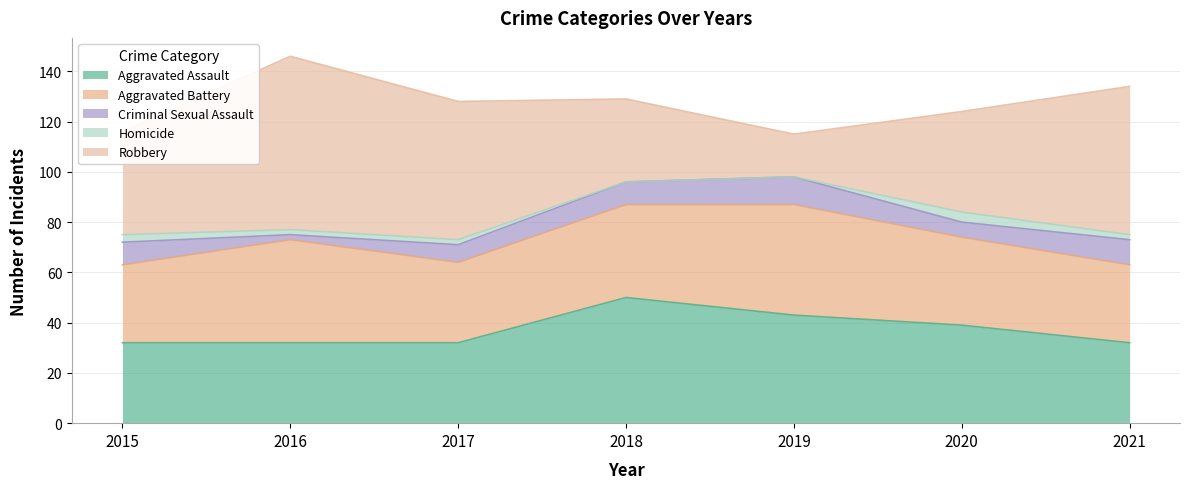

How many lines are shown in the chart?

5